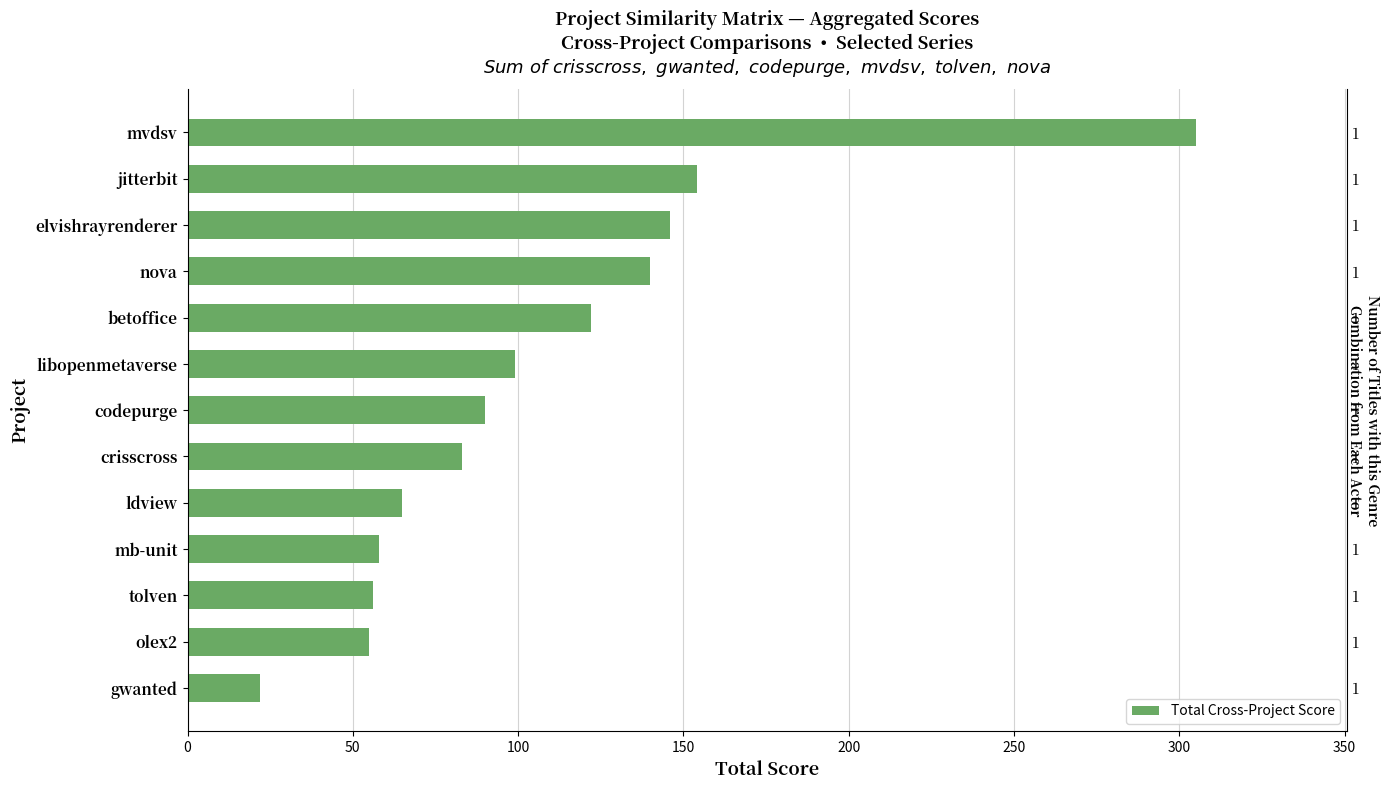

How many series are shown in this chart?

1